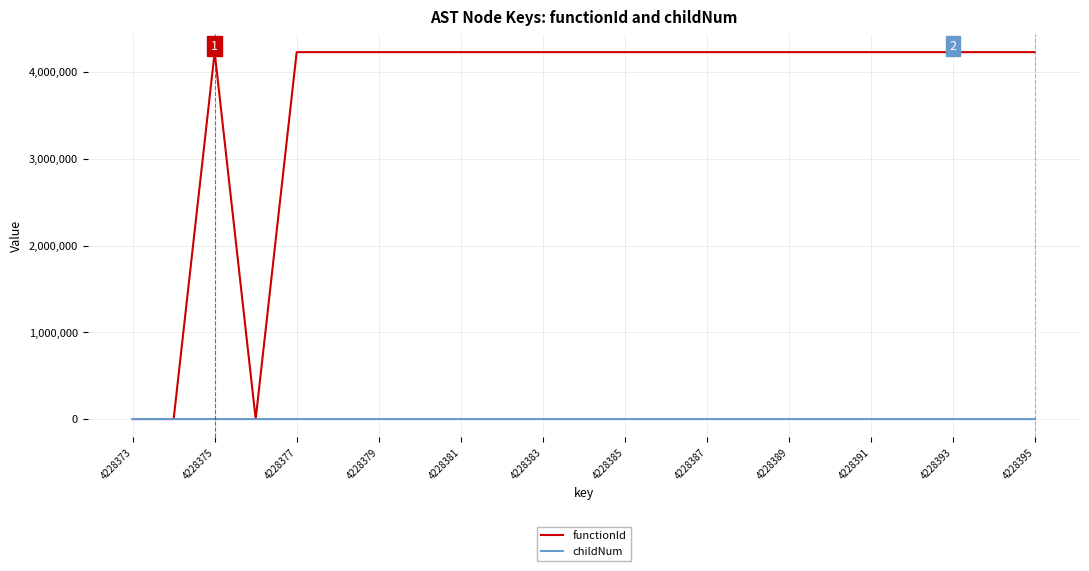

List the series in order of their overall mean, lowest first.

childNum, functionId